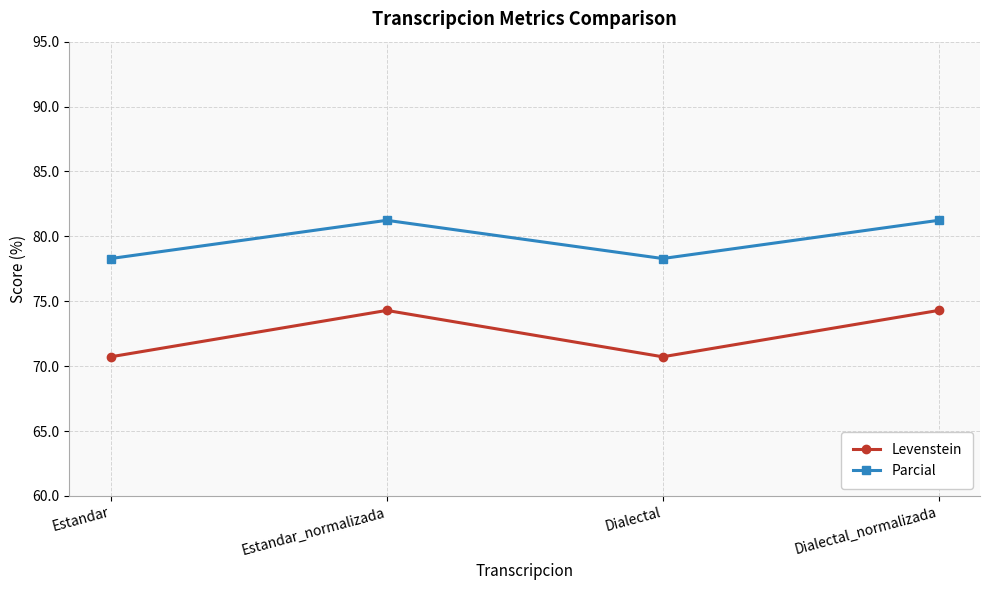

The Parcial series shows 23.9 at Dialectal_normalizada. True or false?

False